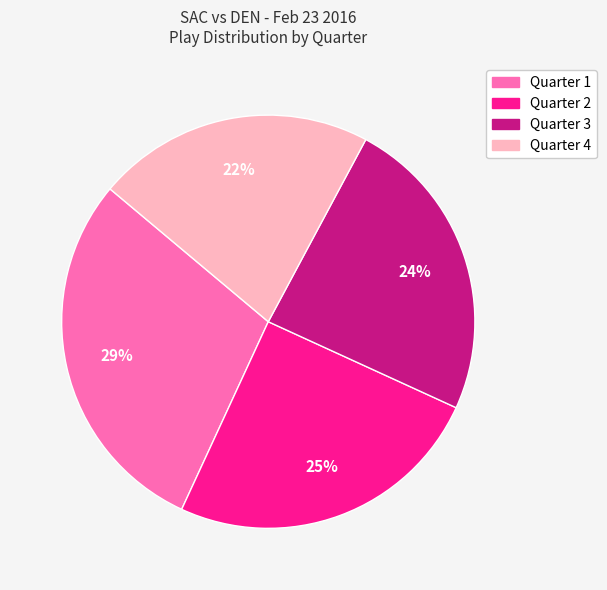

To the nearest percent, what is the difference between the Quarter 3 and Quarter 1 slice percentages?

5%